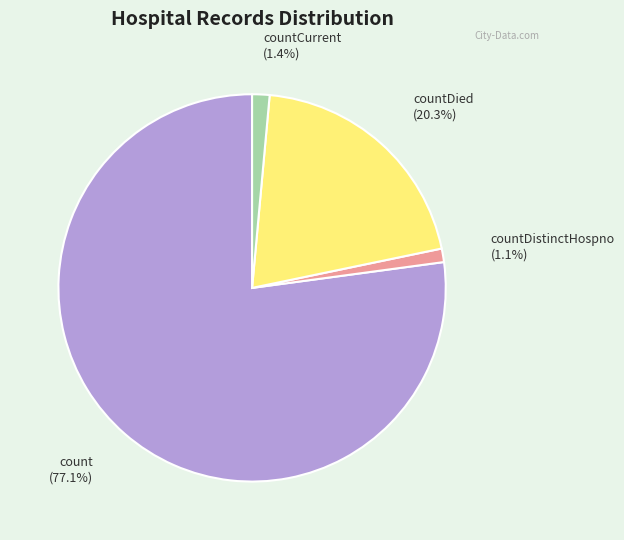

What is the largest slice in the pie chart?

count (77.1%)